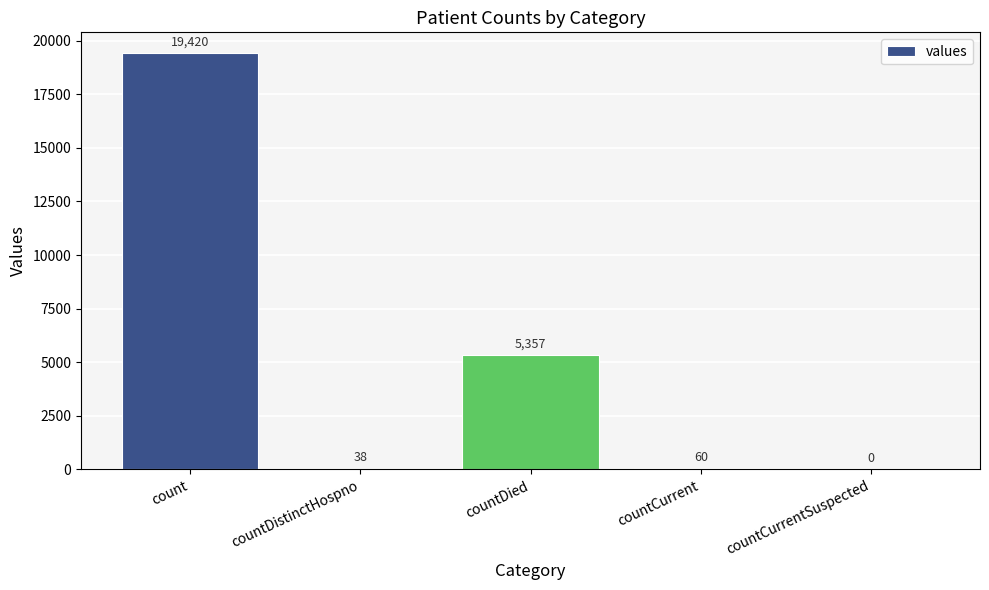

What is the sum of all values?

24875